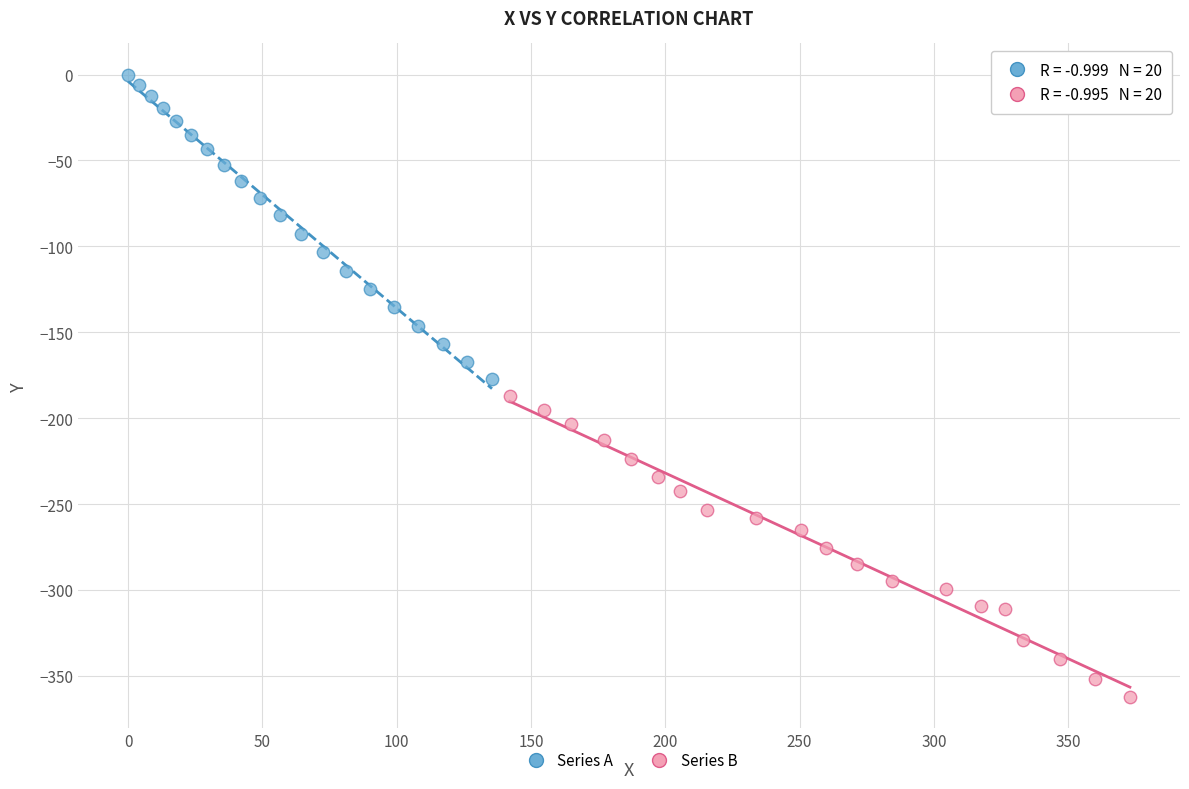

Which series has the widest spread of Y values?

Series A